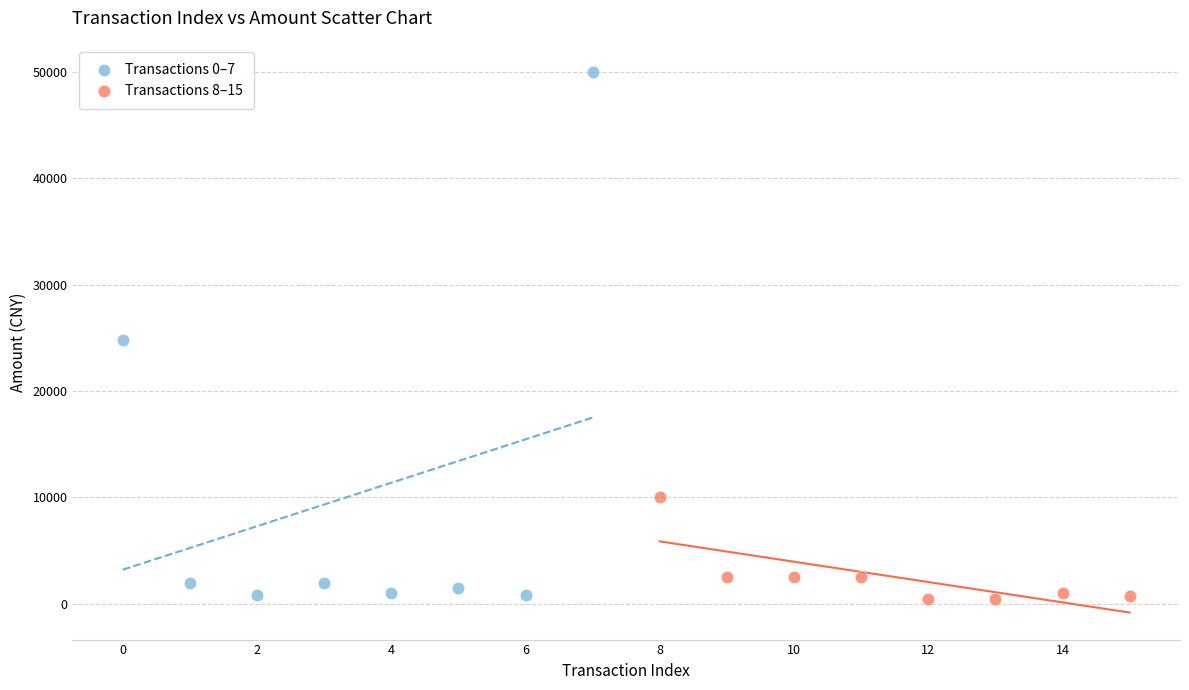

What are all the series names shown in the legend?

Transactions 0–7, Transactions 8–15